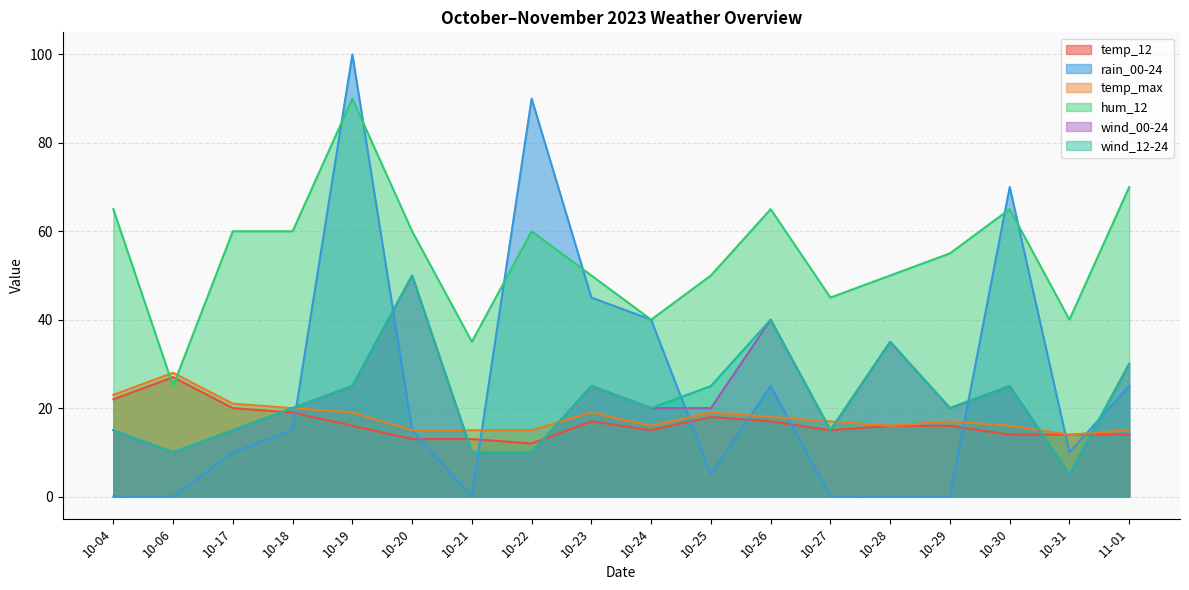

Where is the first local maximum for rain_00-24?

10-19